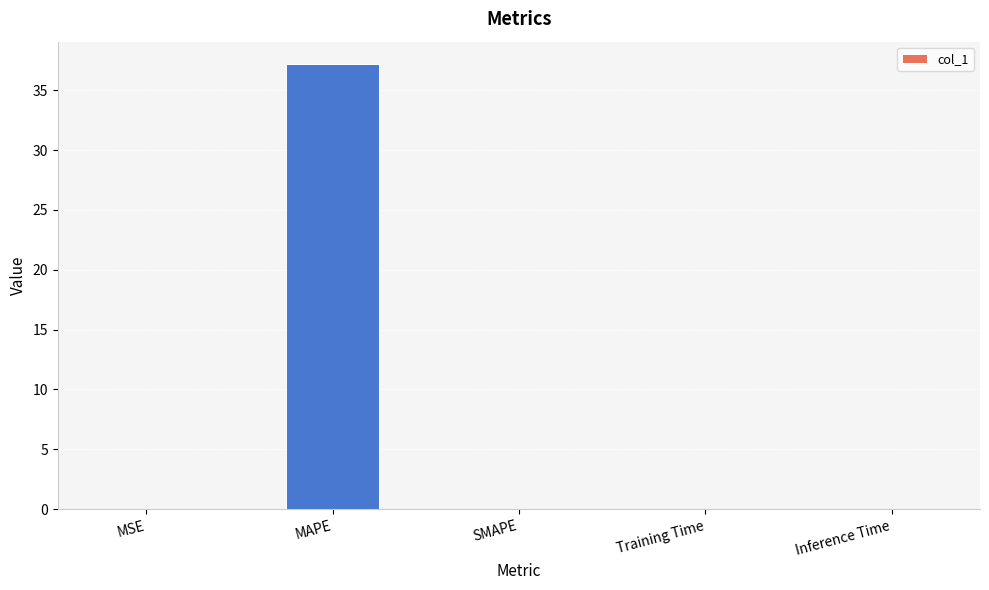

What is the greatest value displayed?

37.2